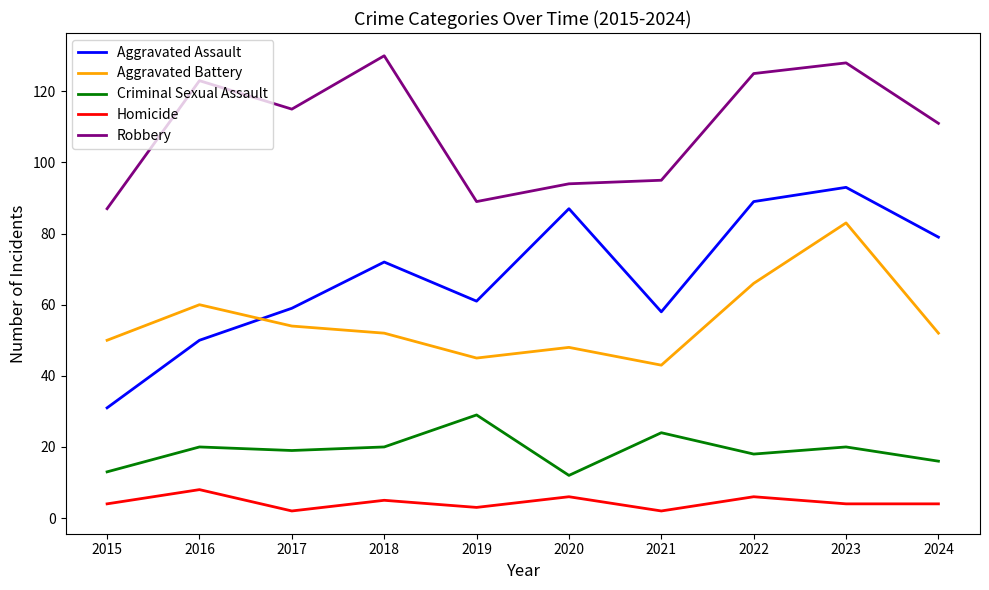

What is the difference between the maximum and second lowest values in the Robbery series?

41